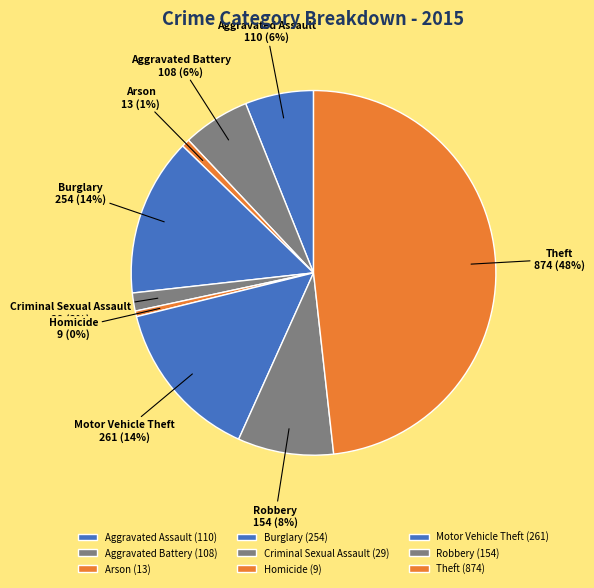

Is there any slice that represents more than half of the pie?

No